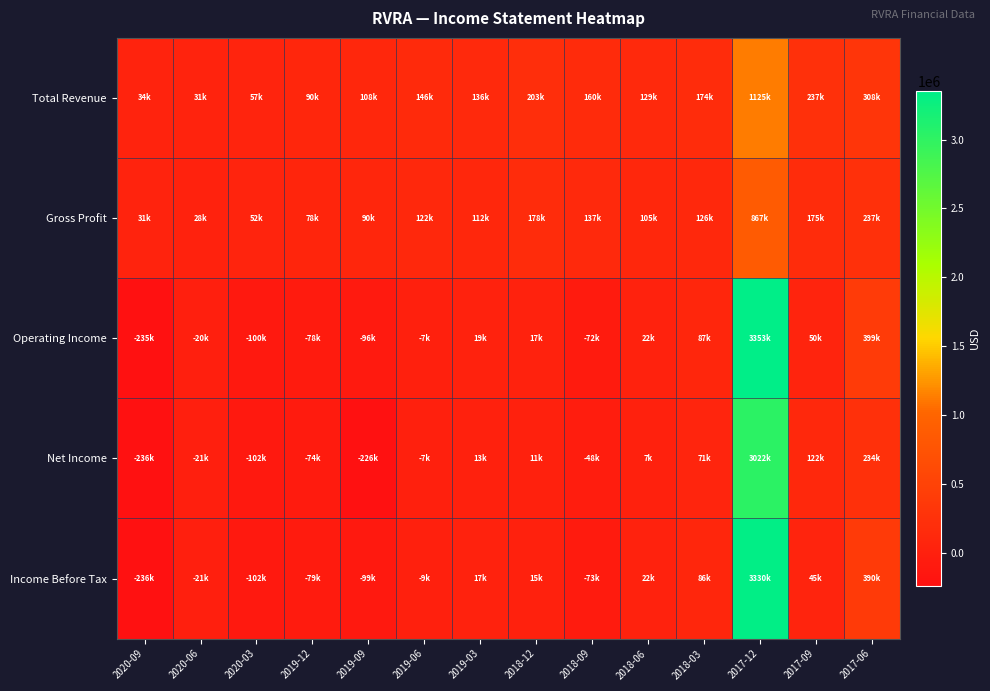

Reading left to right, list all the values displayed in this chart.

Total Revenue: 2020-09=33500	2020-06=31400	2020-03=56800	2019-12=89700	2019-09=108100	2019-06=145600	2019-03=136500	2018-12=203200	2018-09=159600	2018-06=128800	2018-03=174000	2017-12=1124800	2017-09=236700	2017-06=307800
Gross Profit: 2020-09=31100	2020-06=28500	2020-03=51800	2019-12=78200	2019-09=89800	2019-06=121800	2019-03=112400	2018-12=178000	2018-09=136700	2018-06=104700	2018-03=126100	2017-12=866700	2017-09=175400	2017-06=236700
Operating Income: 2020-09=-235300	2020-06=-19600	2020-03=-100500	2019-12=-77900	2019-09=-96000	2019-06=-7000	2019-03=18800	2018-12=16900	2018-09=-72400	2018-06=22300	2018-03=86700	2017-12=3353000	2017-09=49700	2017-06=398600
Net Income: 2020-09=-236400	2020-06=-21200	2020-03=-101500	2019-12=-74200	2019-09=-225600	2019-06=-6700	2019-03=12700	2018-12=10600	2018-09=-48100	2018-06=7200	2018-03=70900	2017-12=3022200	2017-09=122200	2017-06=233800
Income Before Tax: 2020-09=-236400	2020-06=-21200	2020-03=-101500	2019-12=-79200	2019-09=-99000	2019-06=-8700	2019-03=17200	2018-12=14900	2018-09=-72900	2018-06=22300	2018-03=86100	2017-12=3329500	2017-09=45300	2017-06=390000